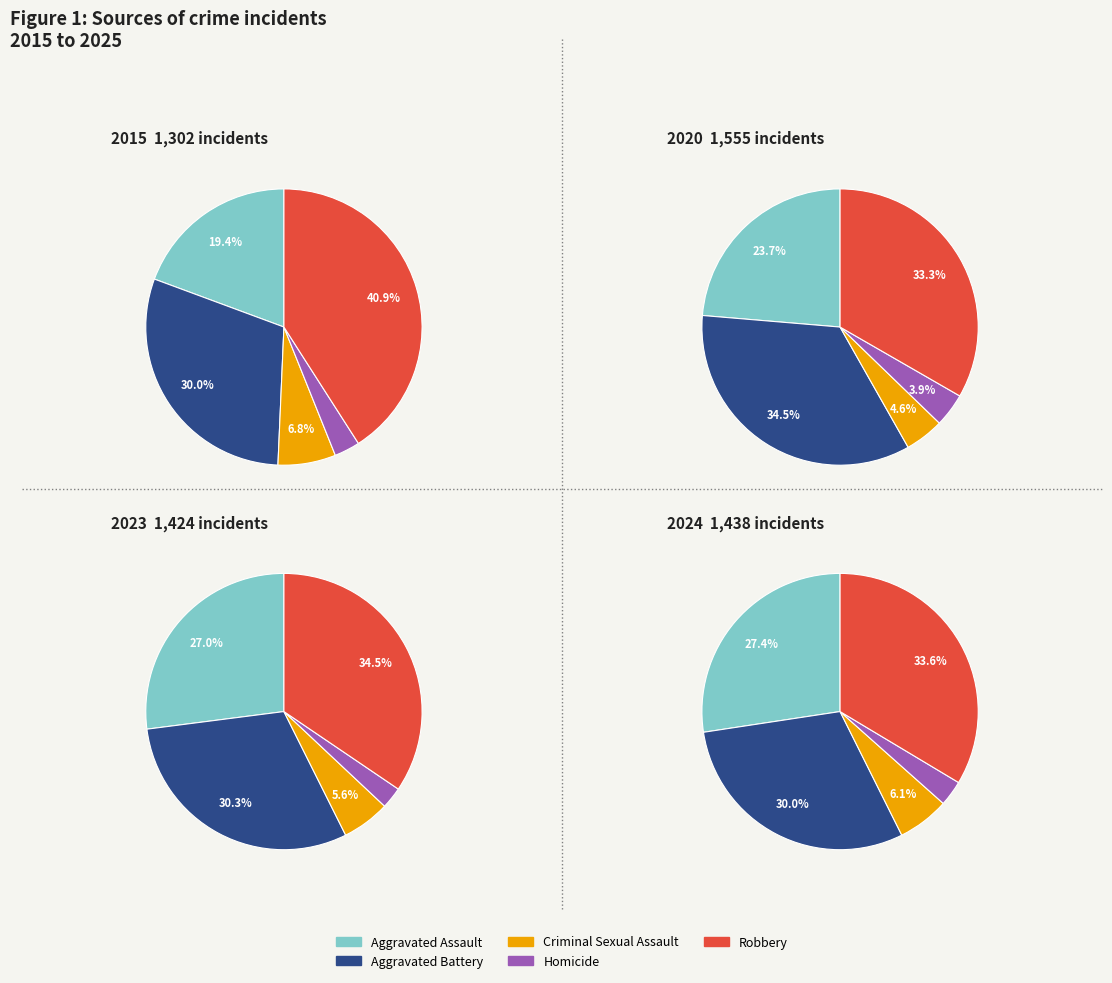

Which slice is the smallest?

Homicide